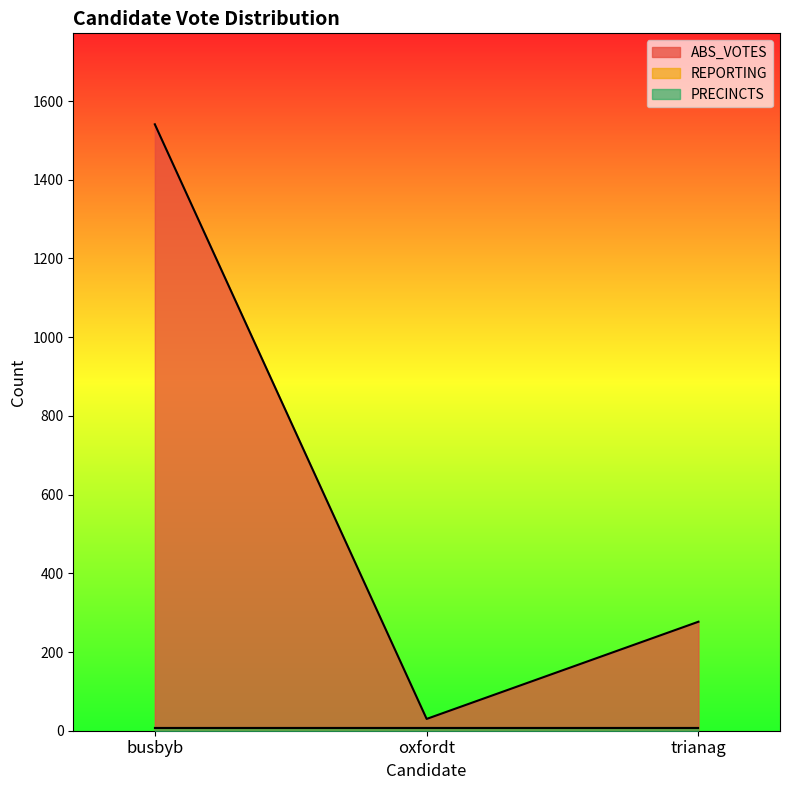

At how many categories does at least one series exceed 974?

1